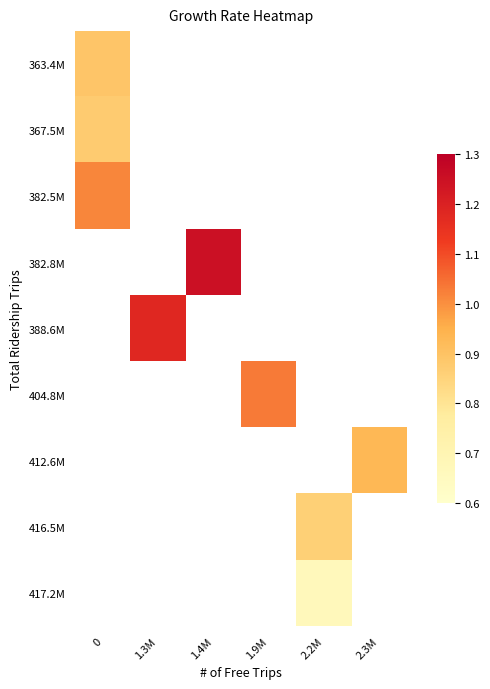

How many values in 416.5M are above zero?

1